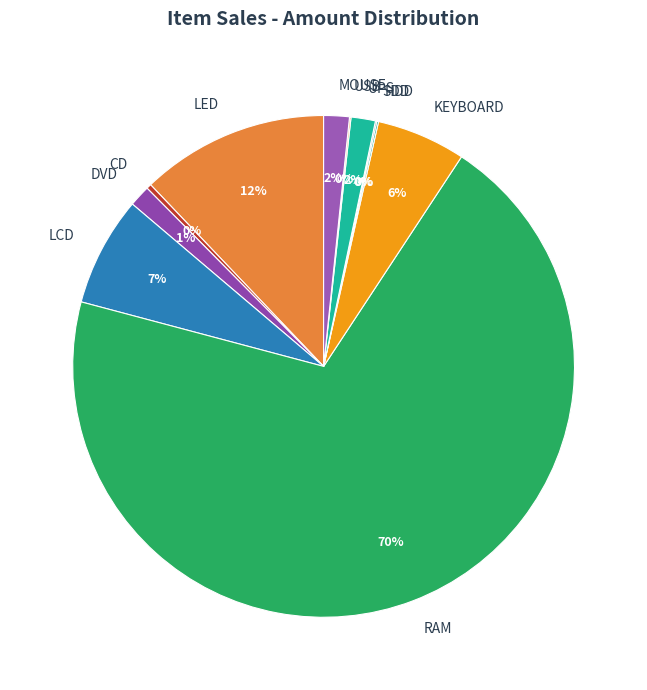

To the nearest percent, what is the difference between the largest and smallest slice percentages?

70%